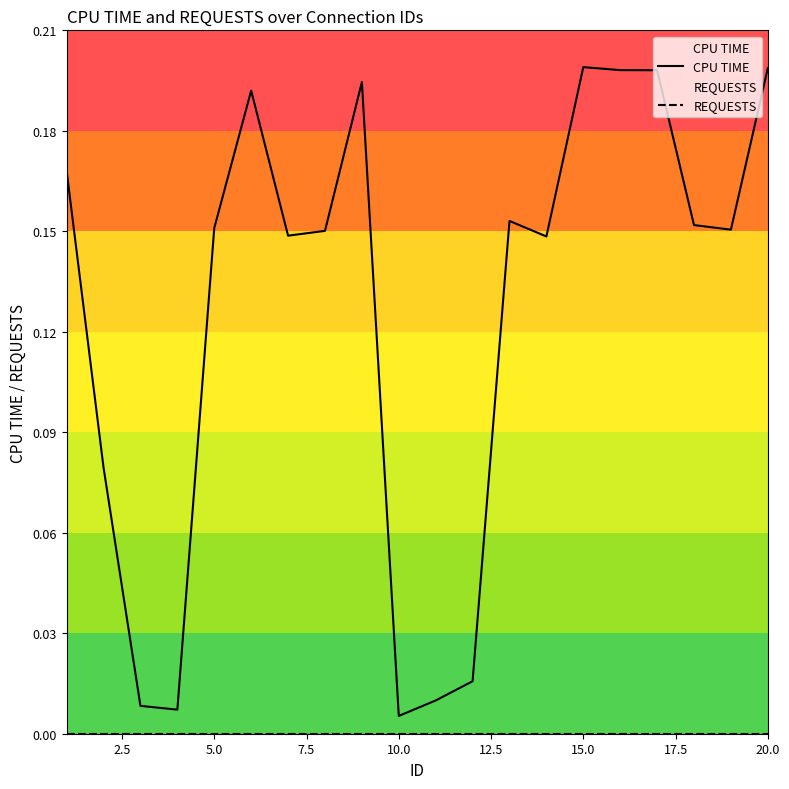

Reading left to right, list all the values displayed in this chart.

CPU TIME: 0.2	0.1	0.0	0.0	0.2	0.2	0.1	0.2	0.2	0.0	0.0	0.0	0.2	0.1	0.2	0.2	0.2	0.2	0.2	0.2
REQUESTS: 0.0	0.0	0.0	0.0	0.0	0.0	0.0	0.0	0.0	0.0	0.0	0.0	0.0	0.0	0.0	0.0	0.0	0.0	0.0	0.0